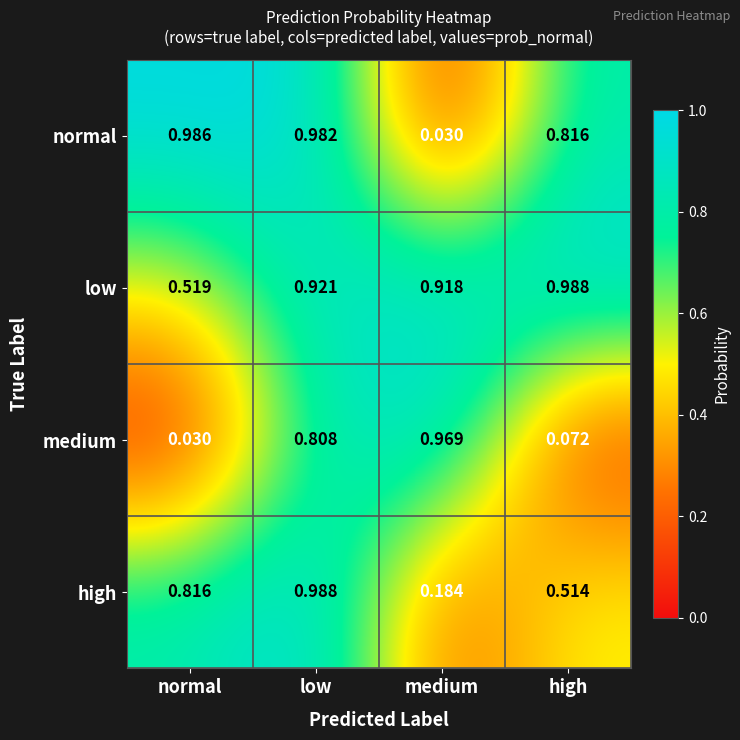

Which series has the largest range (max minus min)?

normal